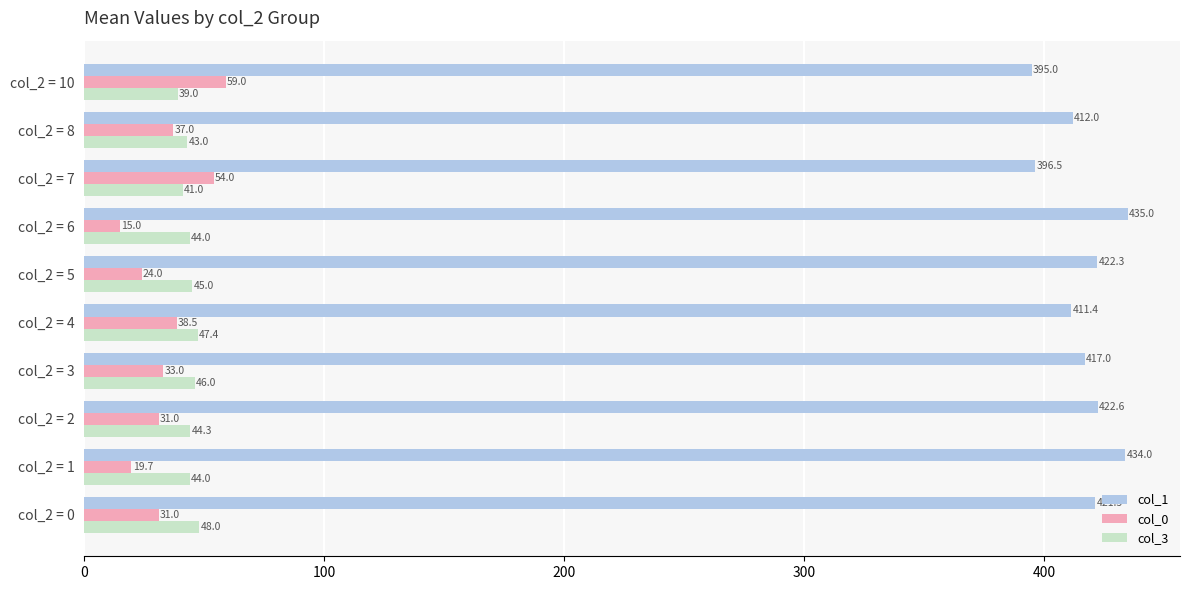

What is the sum of all col_3 values?

441.7